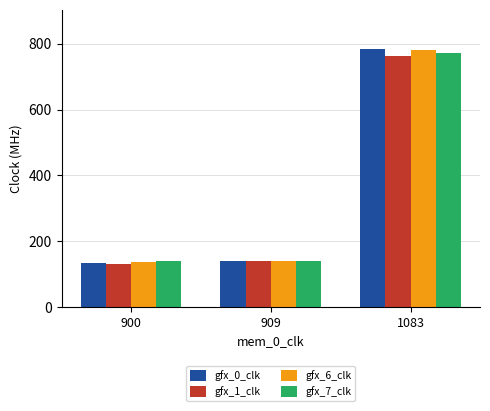

What is the sum of the gfx_7_clk values at 900 and 909?

280